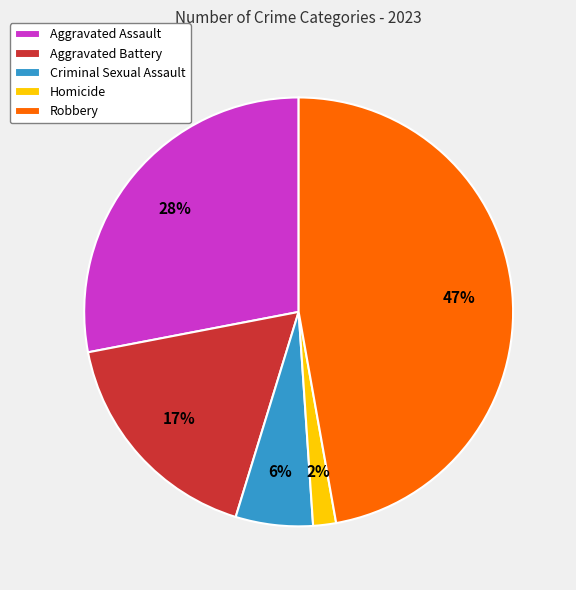

Rank the categories by value from lowest to highest.

Homicide, Criminal Sexual Assault, Aggravated Battery, Aggravated Assault, Robbery